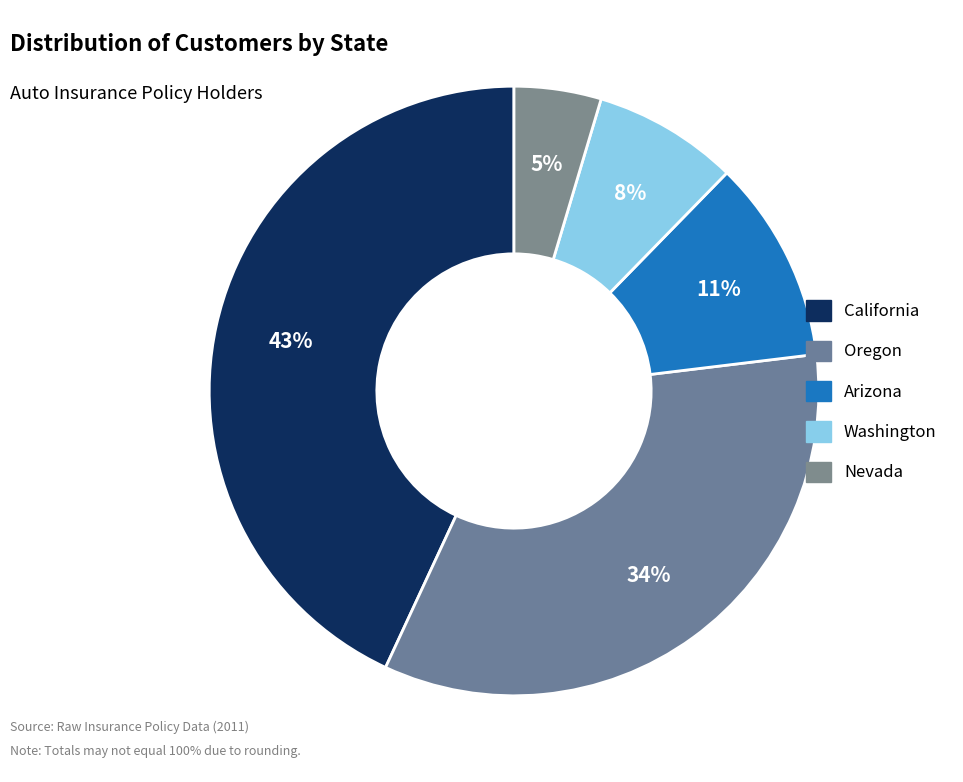

Count the number of slices in the pie.

5